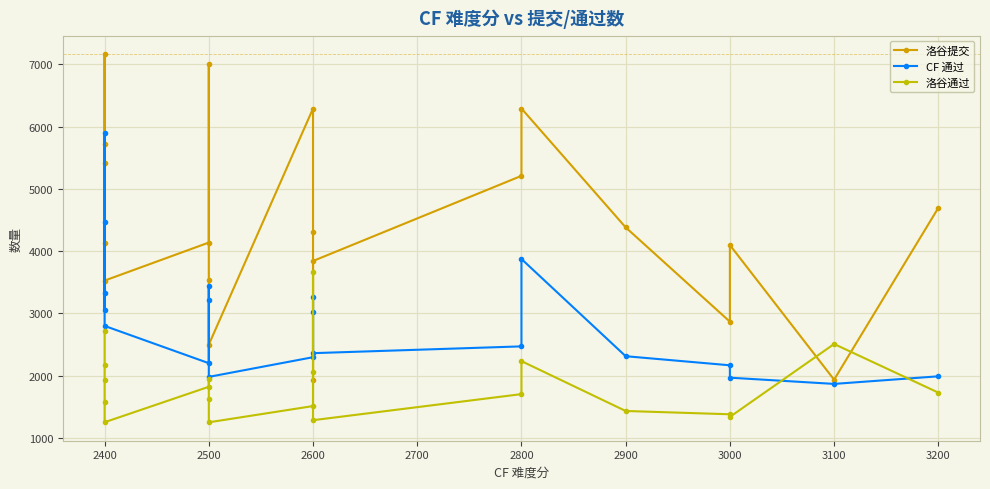

How many data points in CF 通过 are less than 2797?

10